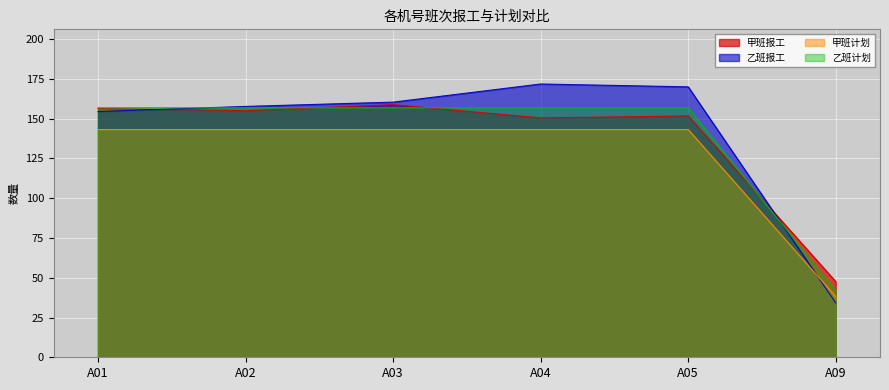

List the series in order of their peak value, lowest first.

甲班计划, 乙班计划, 甲班报工, 乙班报工